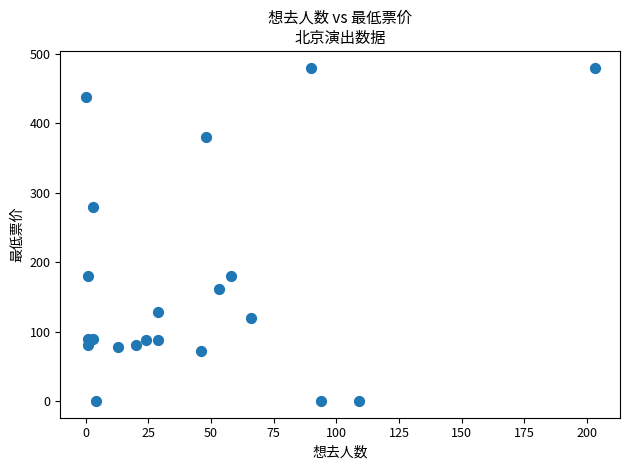

What Y value in the scatter plot is closest to 240?

280